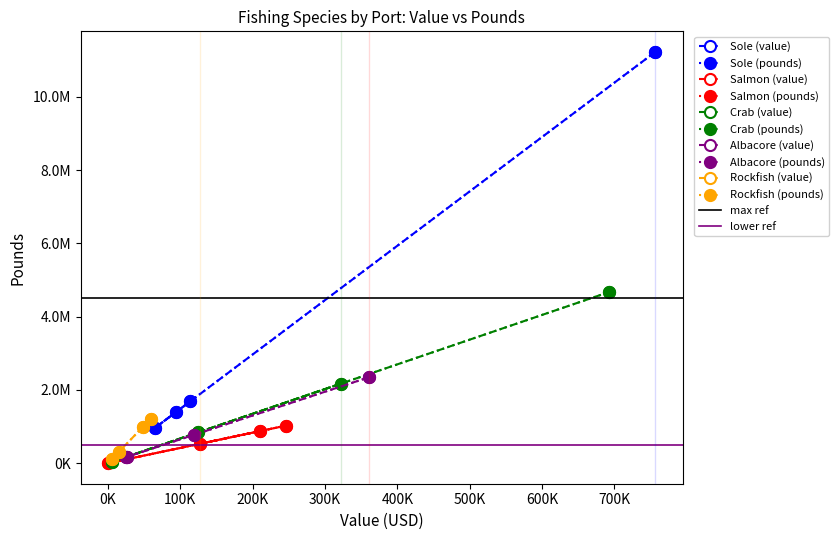

What are all the series names shown in the legend?

Sole, Salmon, Crab, Albacore, Rockfish